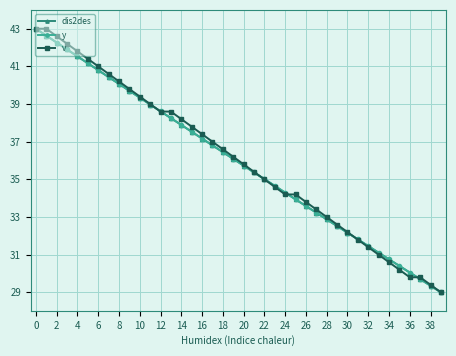

How many categories are shown in the chart?

40